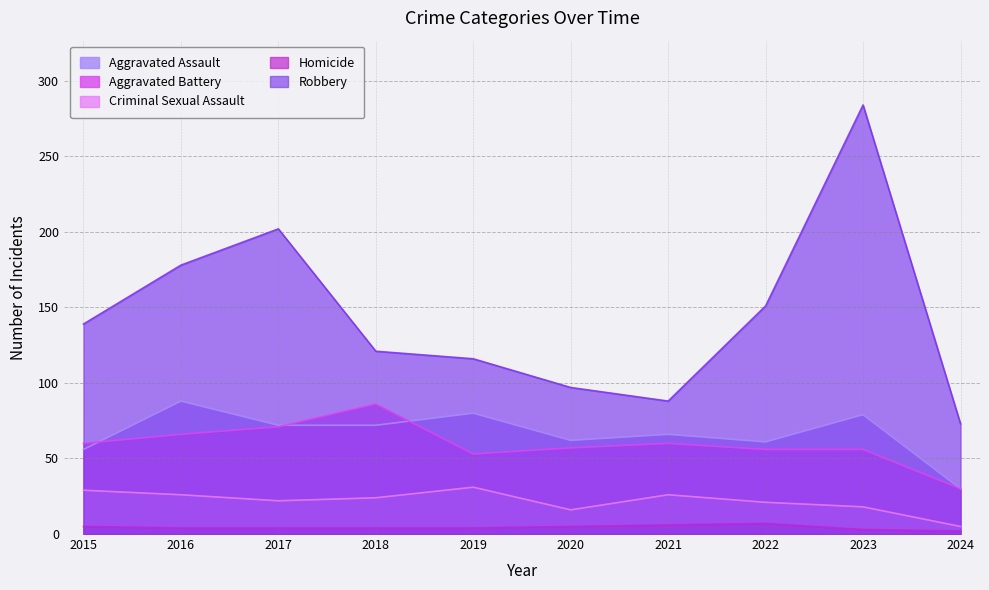

Which category has the lowest value in the Aggravated Assault series?

2024